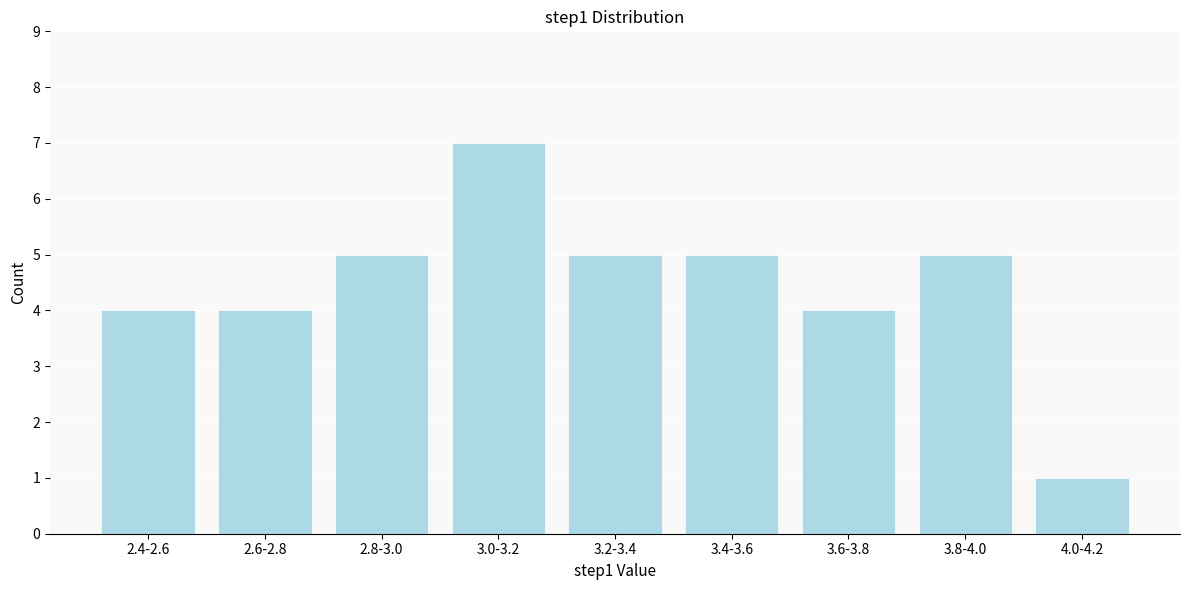

Reading right to left, extract all data points from this chart.

1	5	4	5	5	7	5	4	4